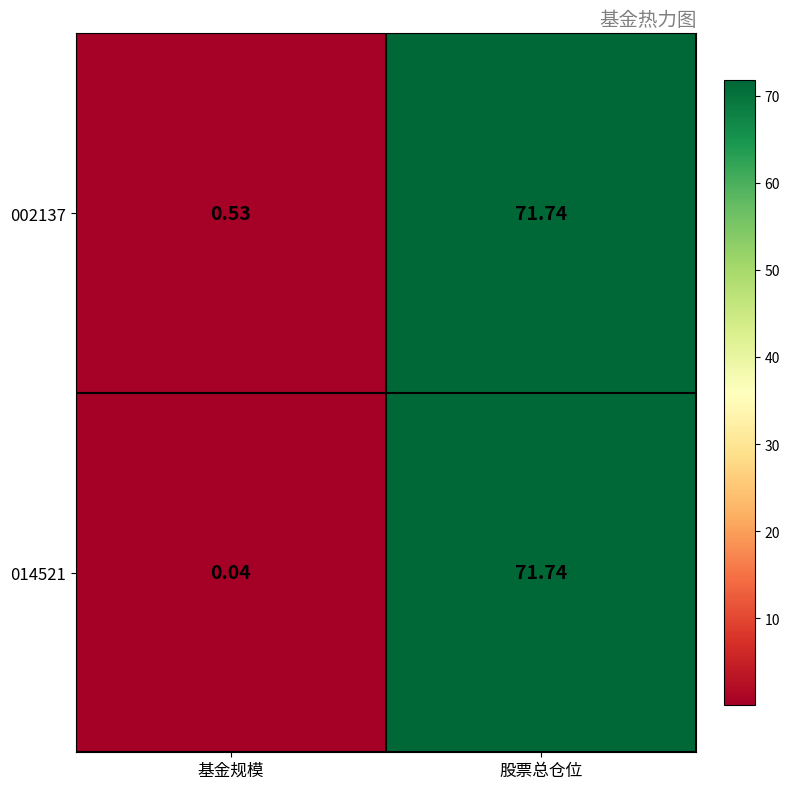

Which label corresponds to the smallest value in the chart?

基金规模